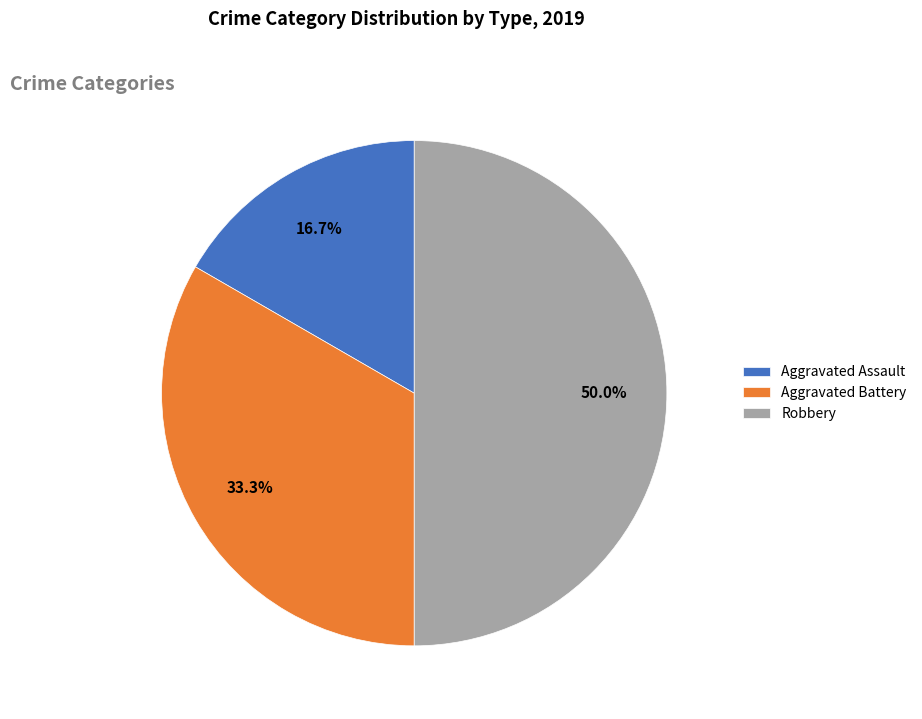

What is the total percentage of Aggravated Battery and Aggravated Assault?

50.0%